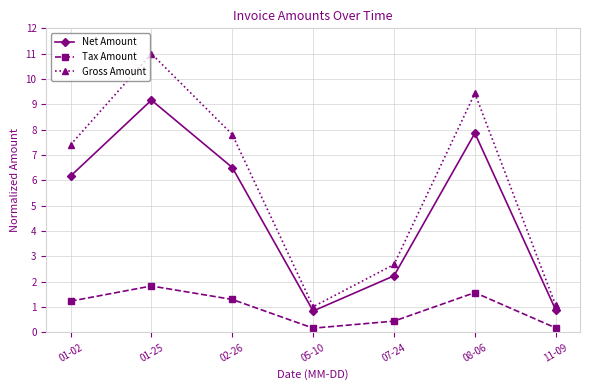

List the series in order of their peak value, lowest first.

Tax Amount, Net Amount, Gross Amount